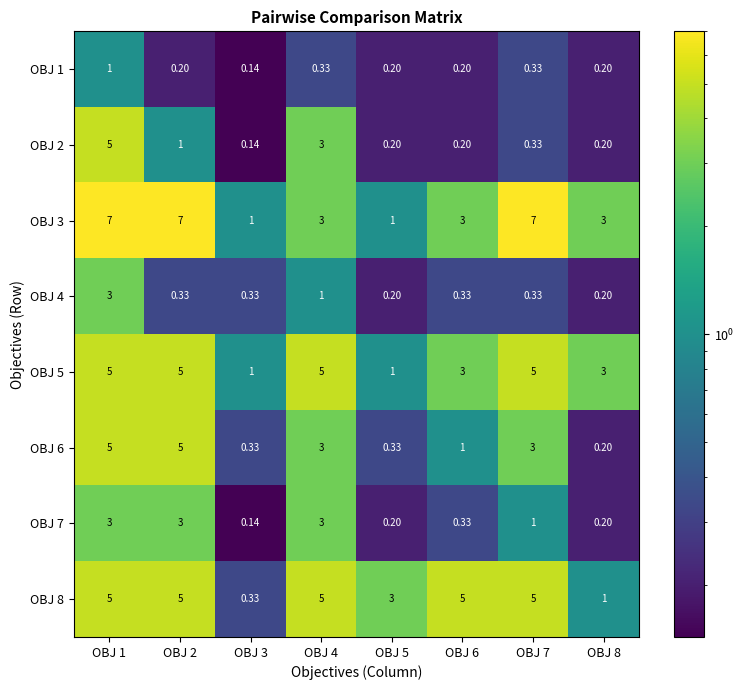

Between OBJ 7 and OBJ 8, which series saw the biggest shift?

OBJ 3